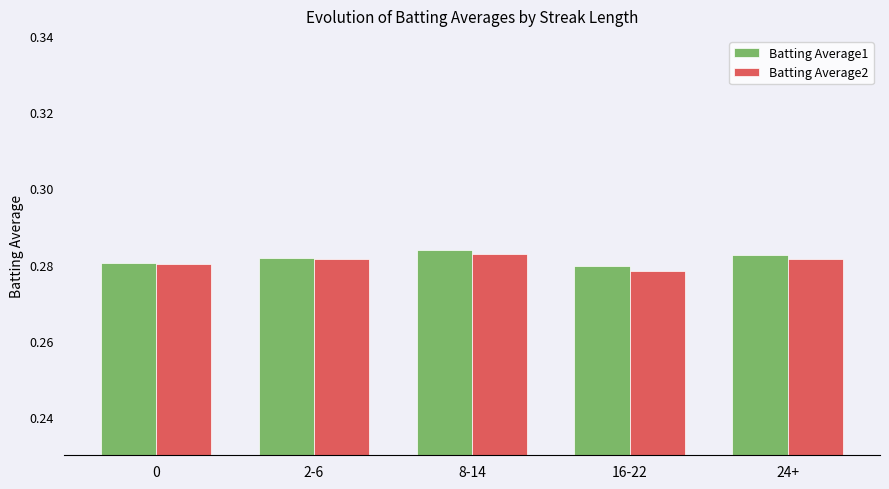

What is the sum of the Batting Average1 values at 2-6 and 24+?

0.6